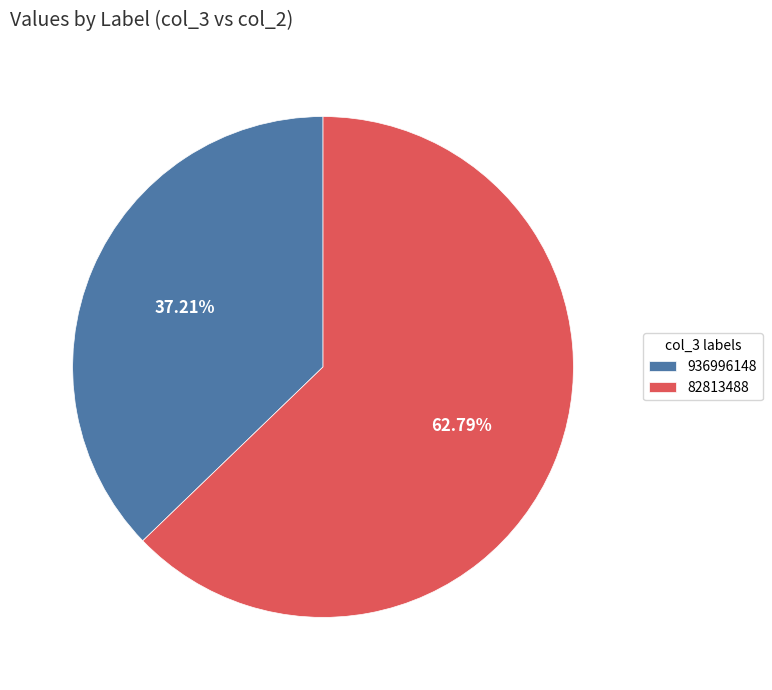

What percentage is NOT represented by 82813488?

37.2%